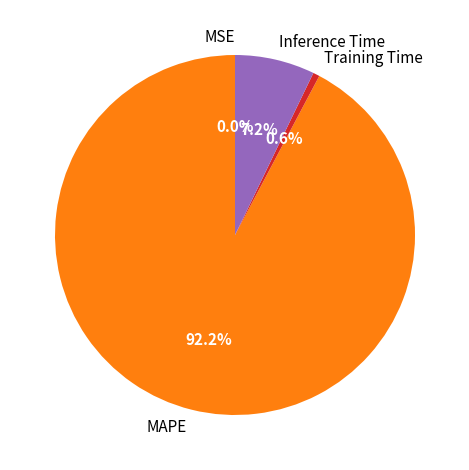

What is the majority slice?

MAPE